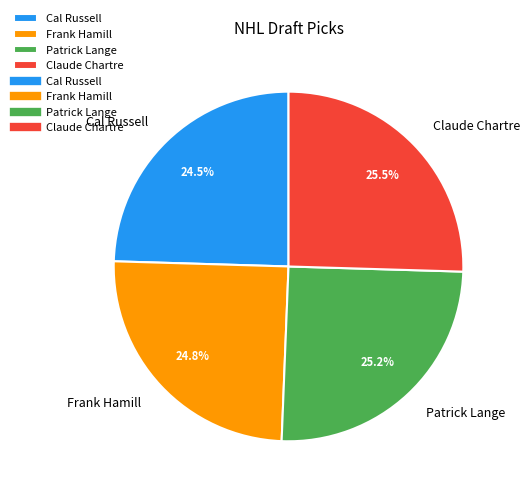

Is Cal Russell the majority of the pie?

No